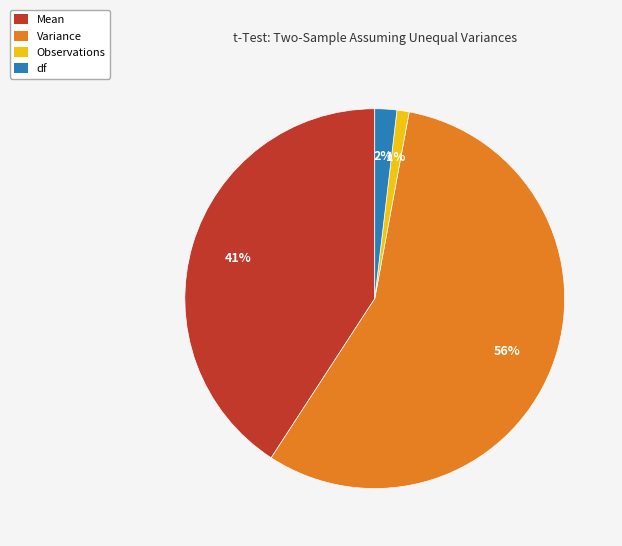

Does any single category account for the majority?

Yes